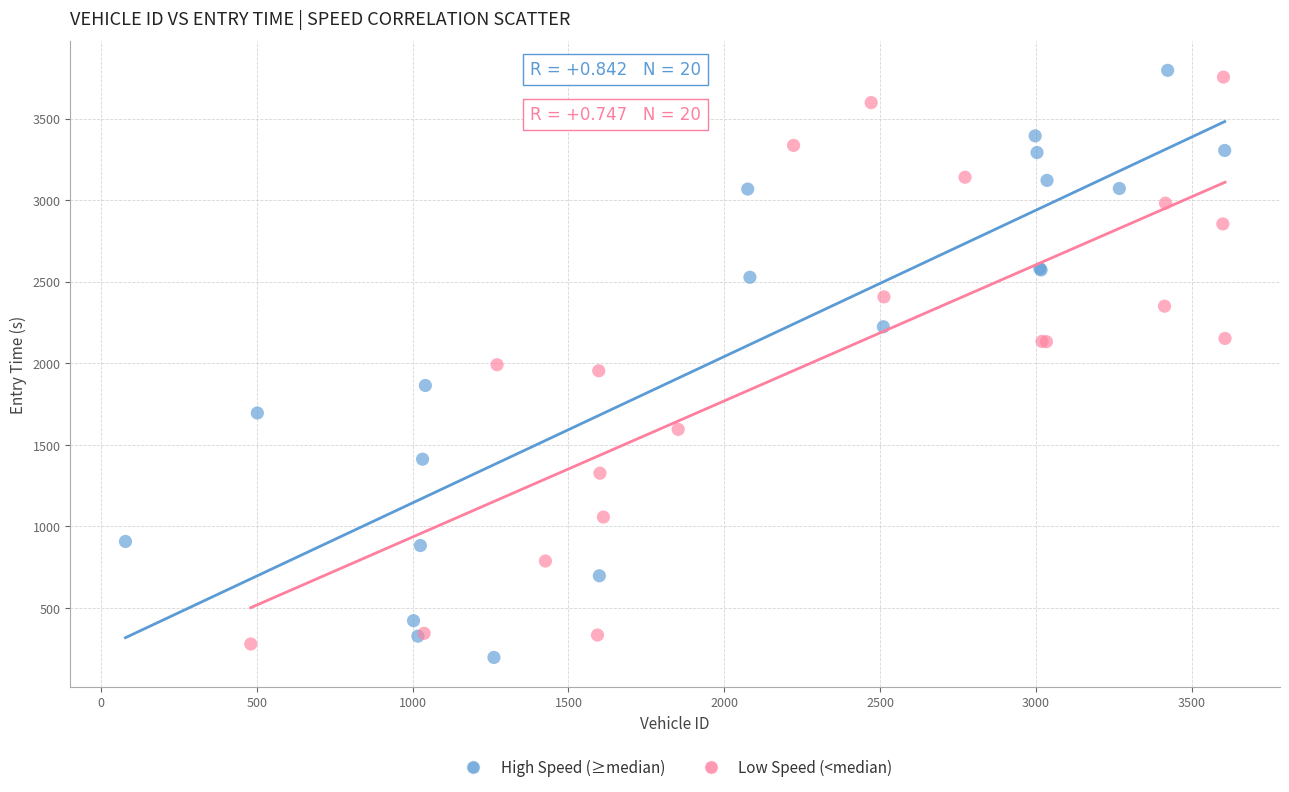

Which series has the largest Y range (max minus min)?

High Speed (≥median)